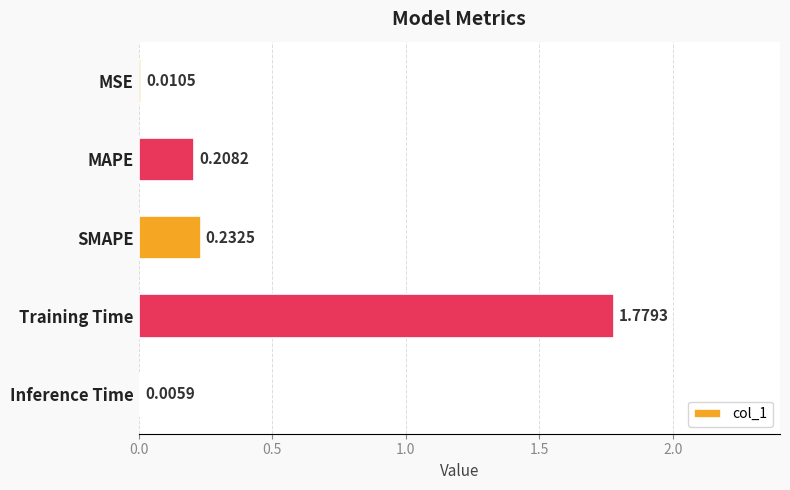

Where is the data nearest to the value 0?

Inference Time